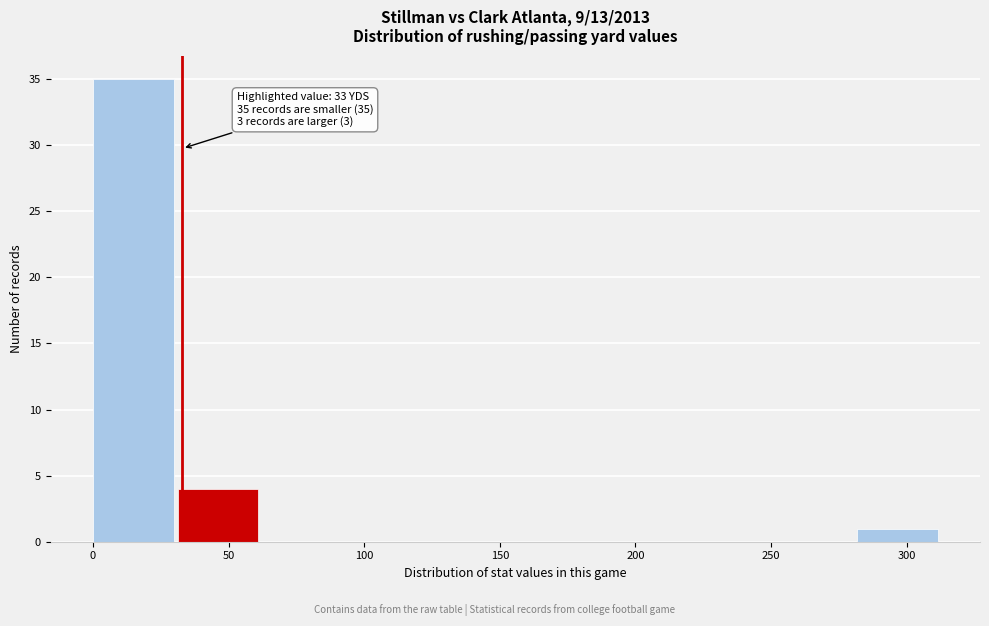

Which range on the x-axis has the tallest bar?

0 to 30